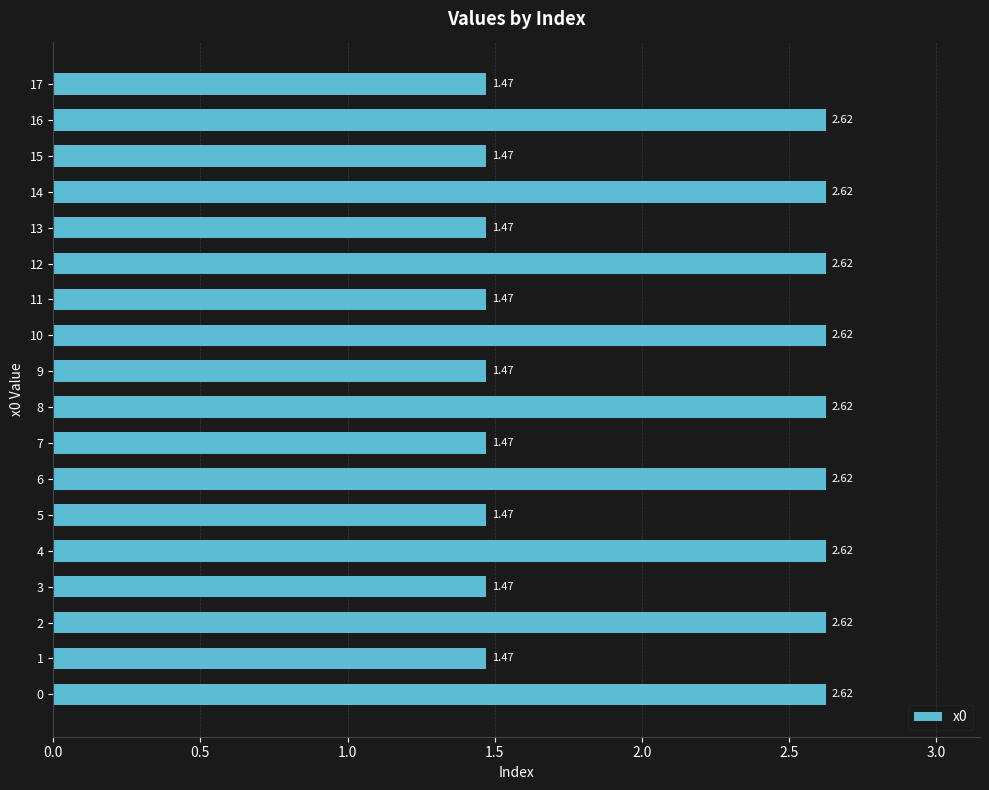

What is the sum of the values at 9 and 2?

4.1